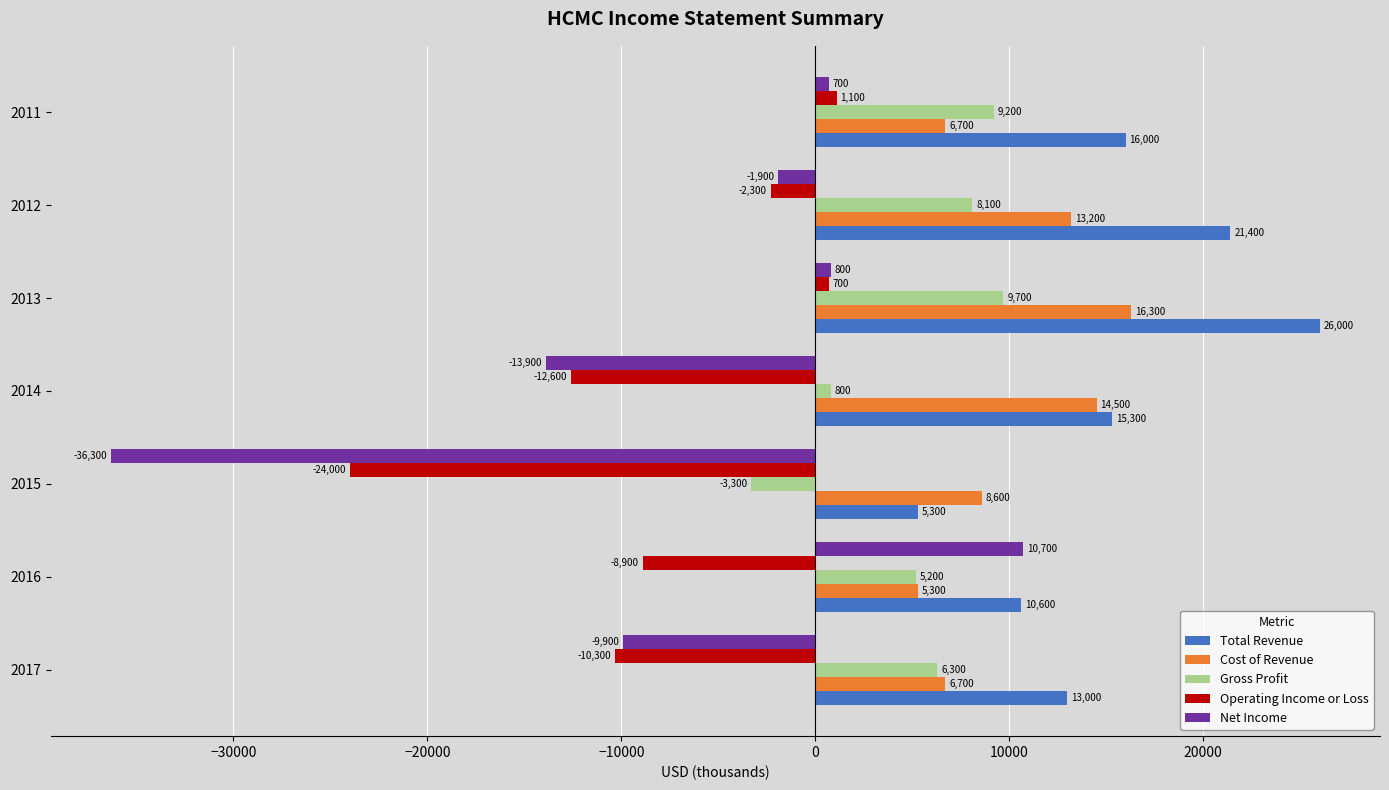

What is the total value across all series at 2016?

22900